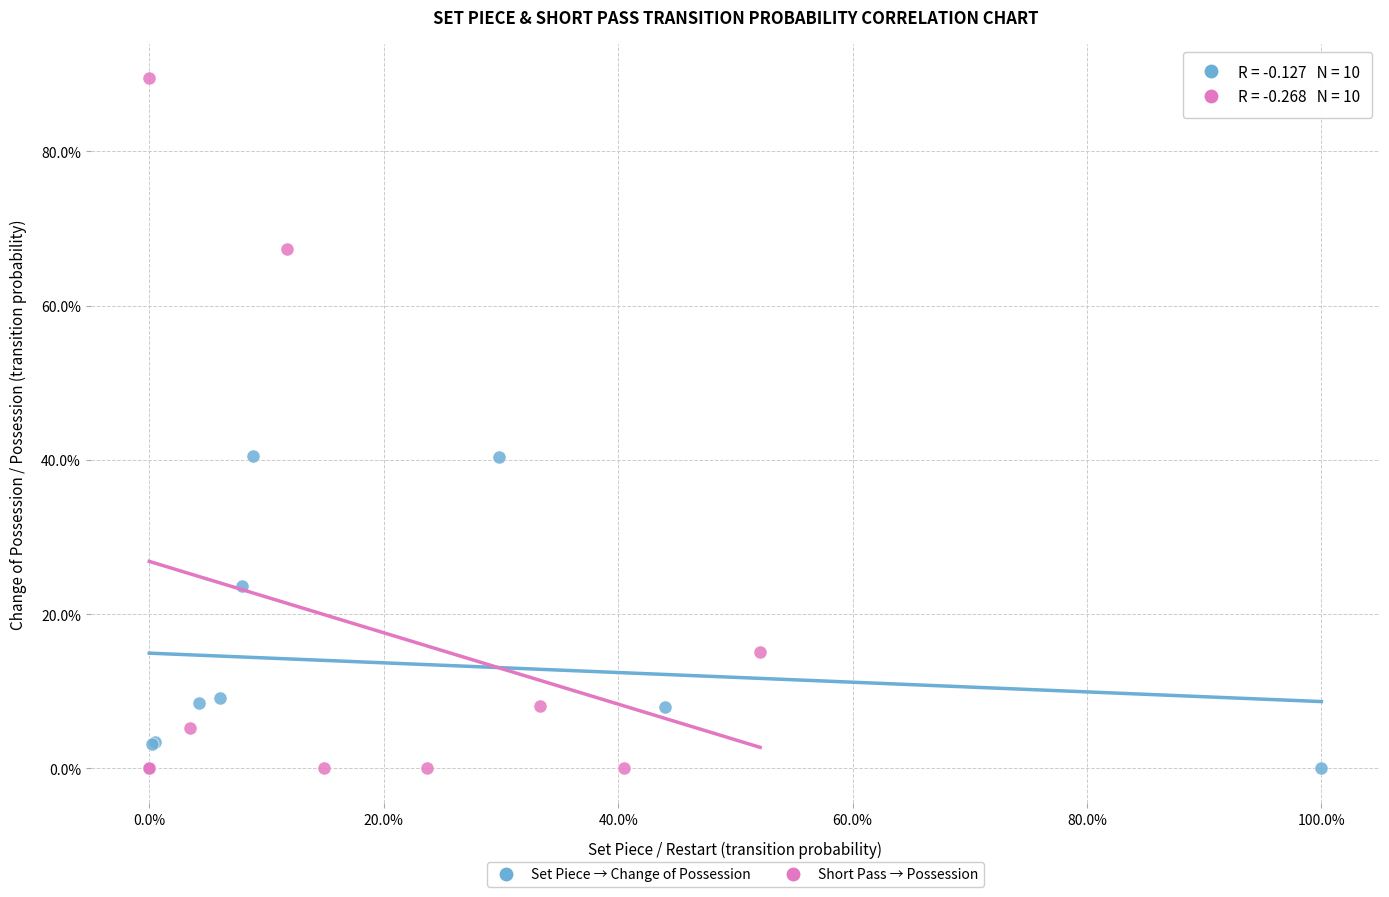

What are all the series names shown in the legend?

Set Piece → Change of Possession, Short Pass → Possession